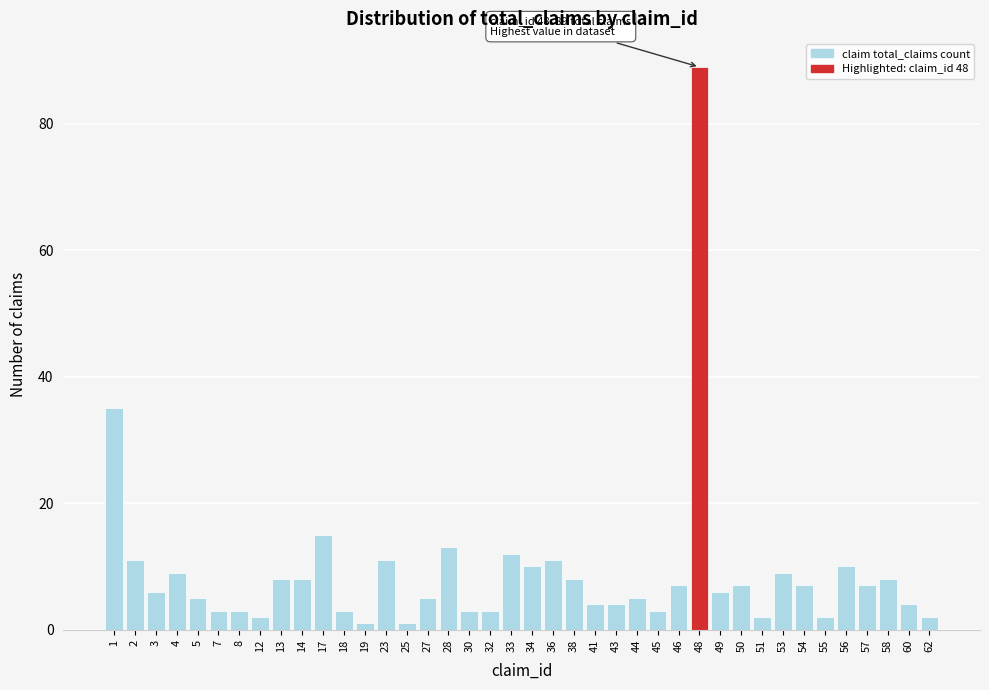

At which category does the chart reach its peak across all series?

48